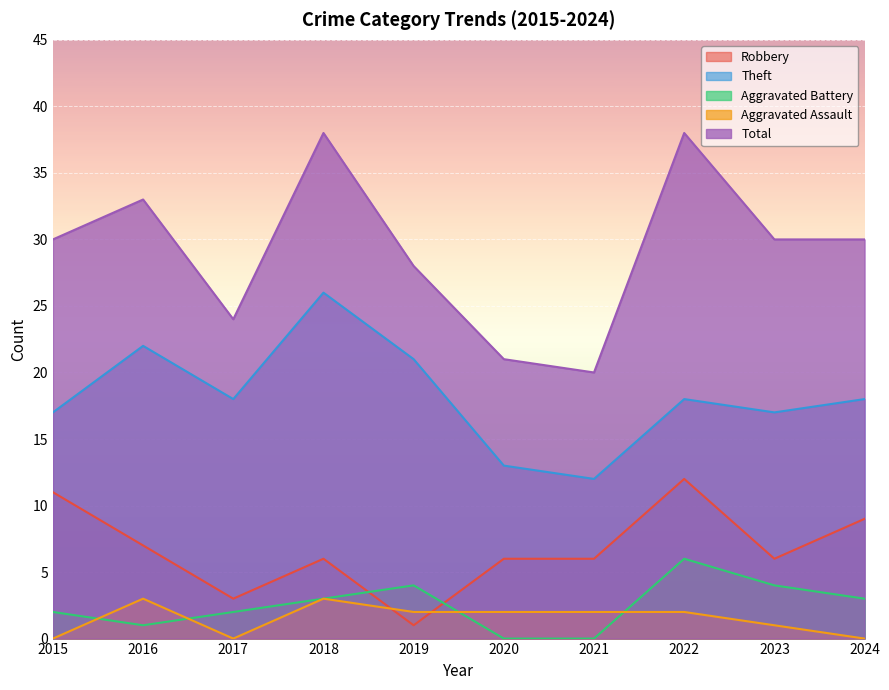

The value of Robbery at 2023 is 10. True or false?

False